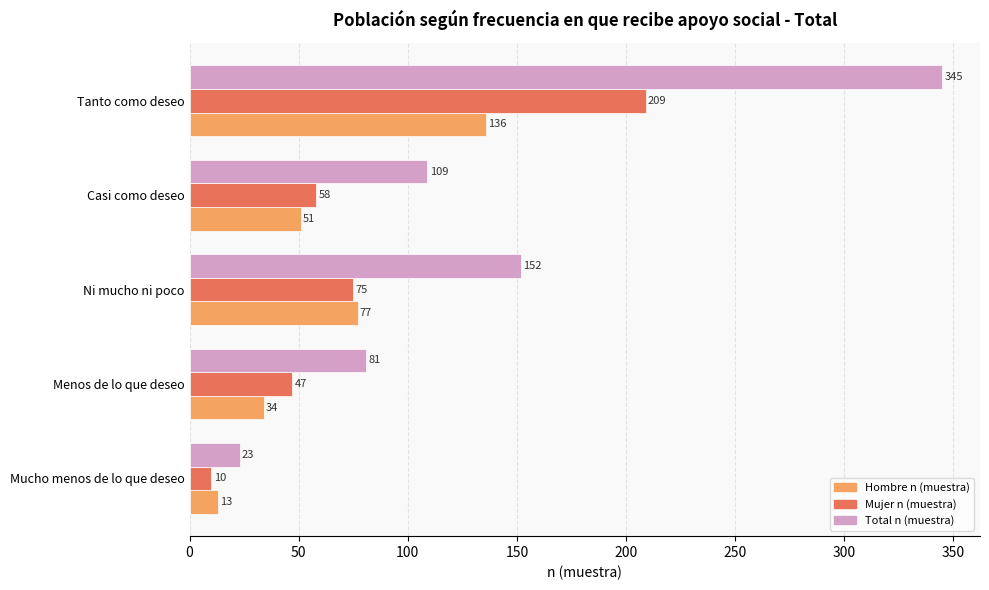

What is the difference between the maximum and second lowest values in the Total n (muestra) series?

264